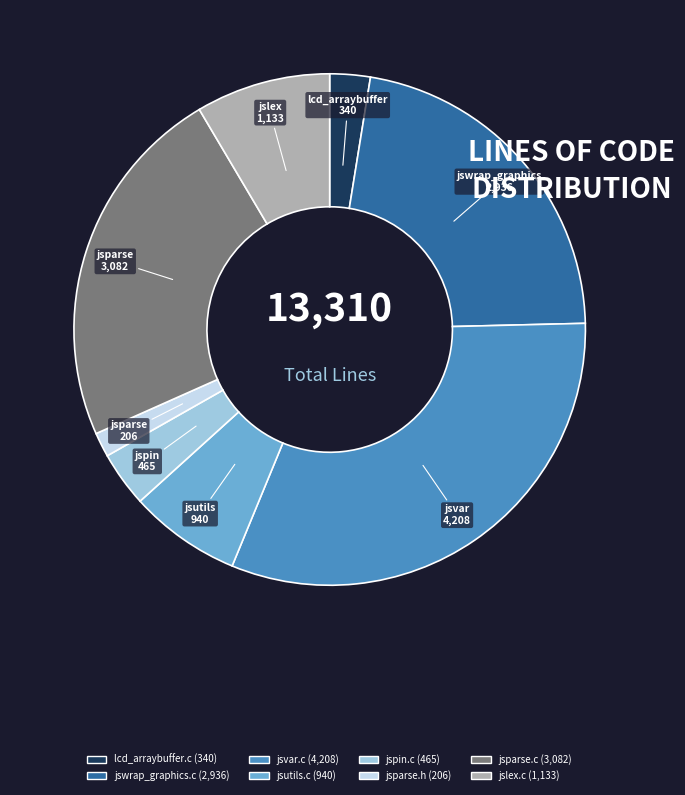

True or false: lcd_arraybuffer.c accounts for 9% of the total.

False